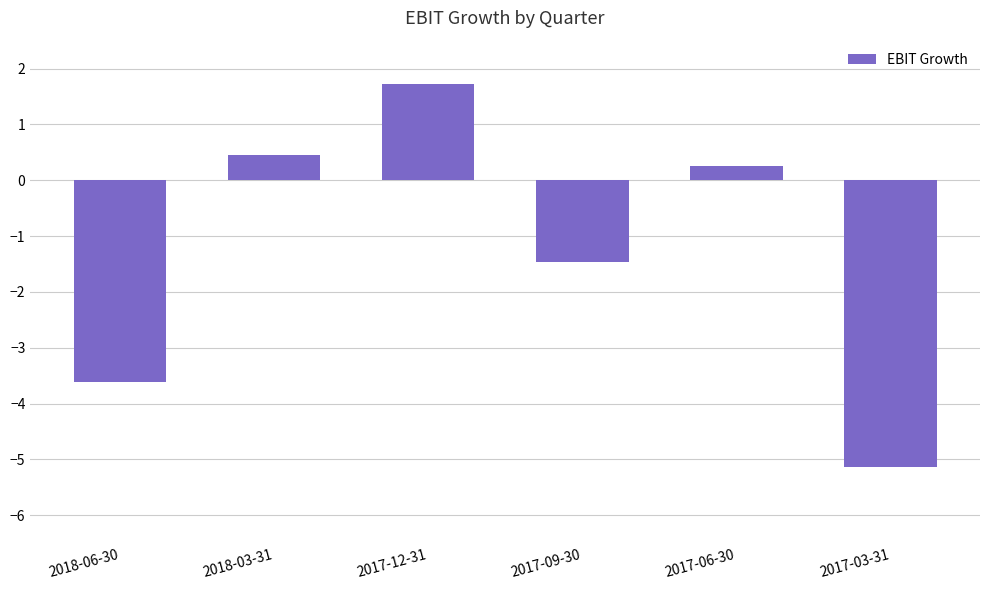

Where does the data first go above 0?

2018-03-31